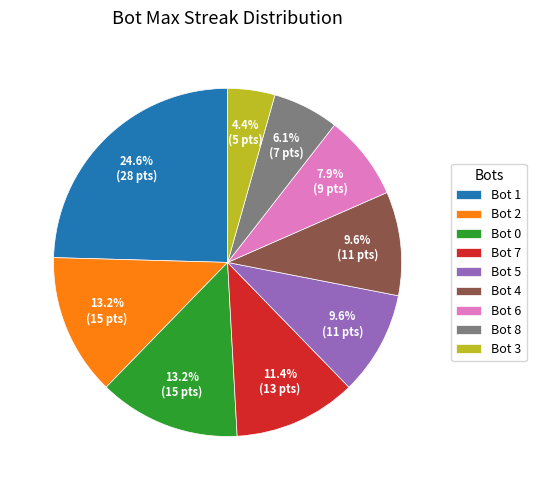

Does Bot 1 account for over 50% of the chart?

No